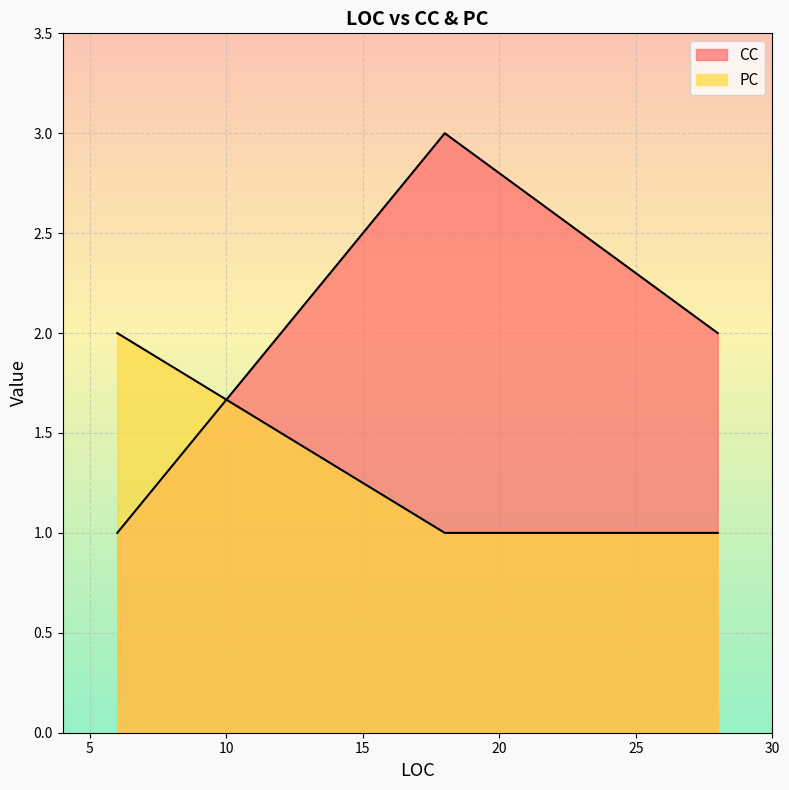

How many categories are shown in the chart?

3